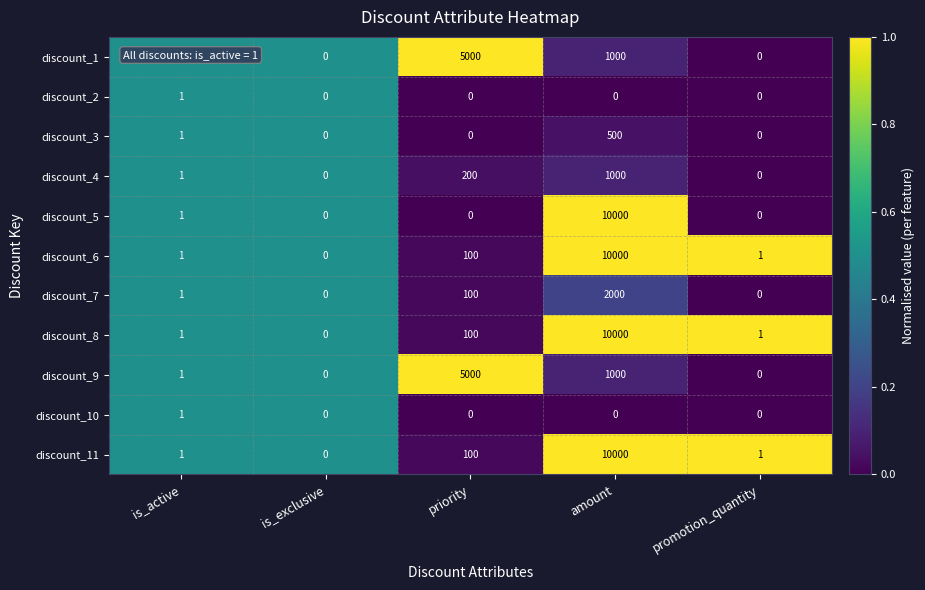

Is it true that discount_9 equals 1 at is_active?

True